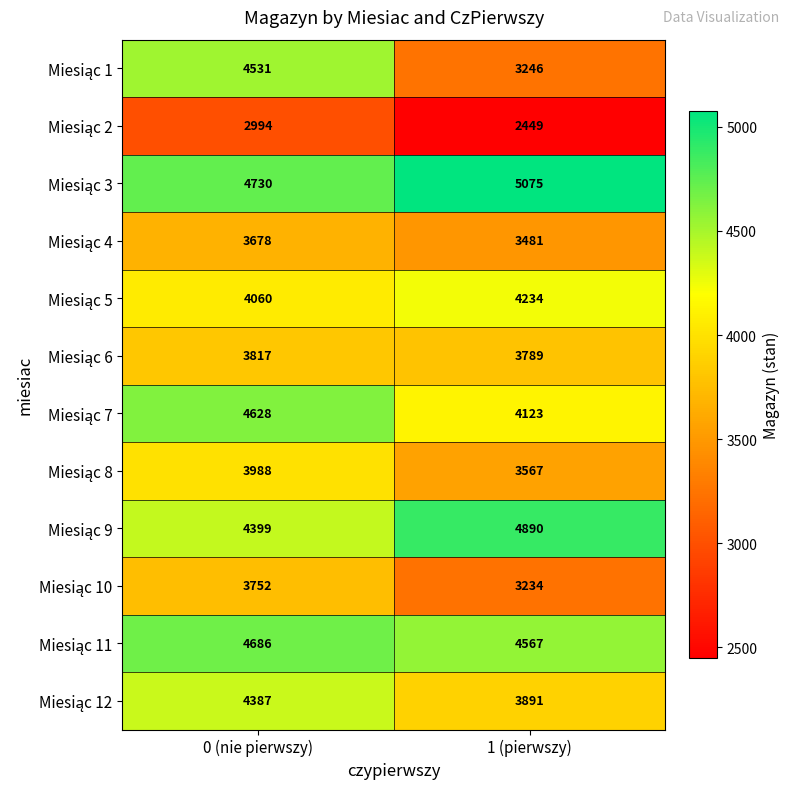

Which label corresponds to the largest value in the chart?

1 (pierwszy)